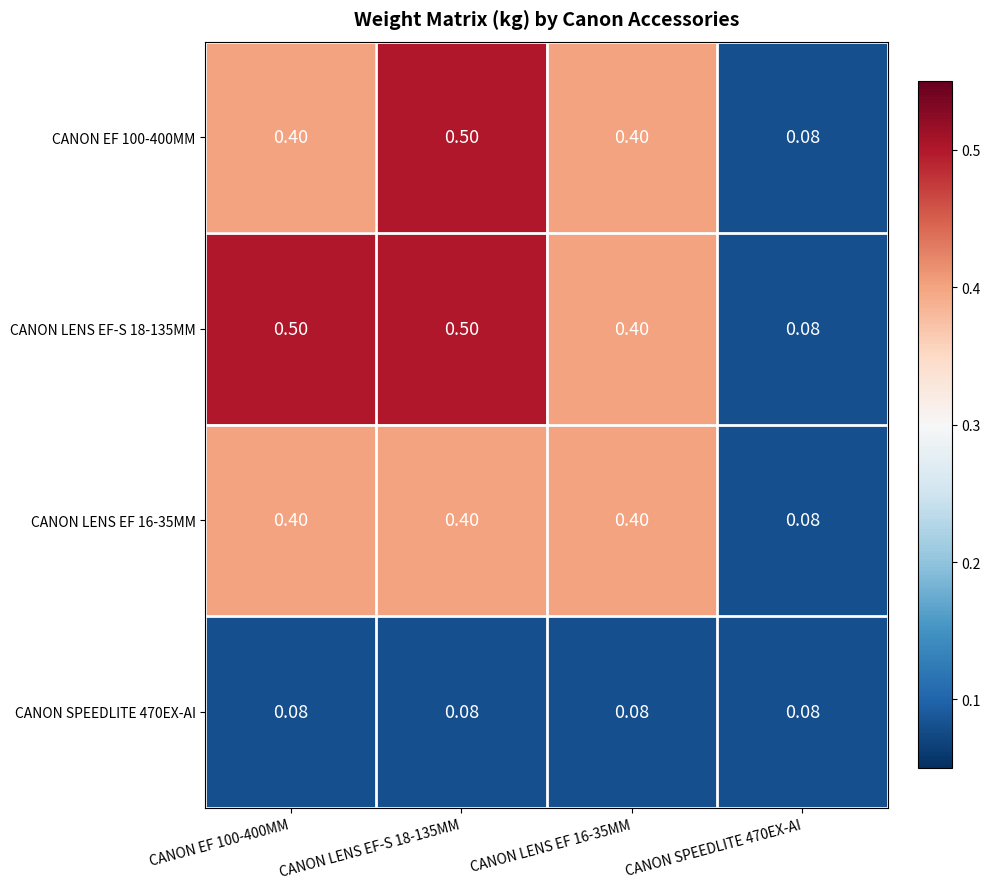

How many data points does each series have?

4